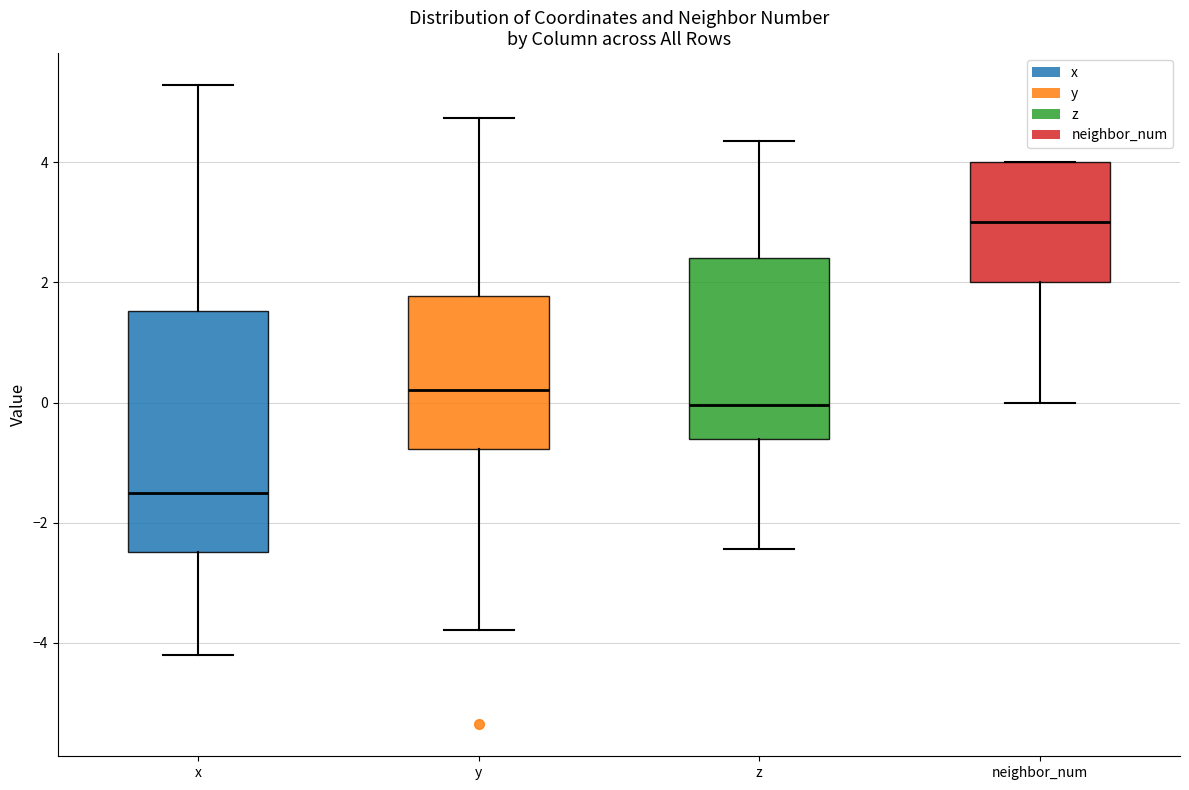

Comparing the boxes themselves (not the whiskers), which one is the tallest?

x